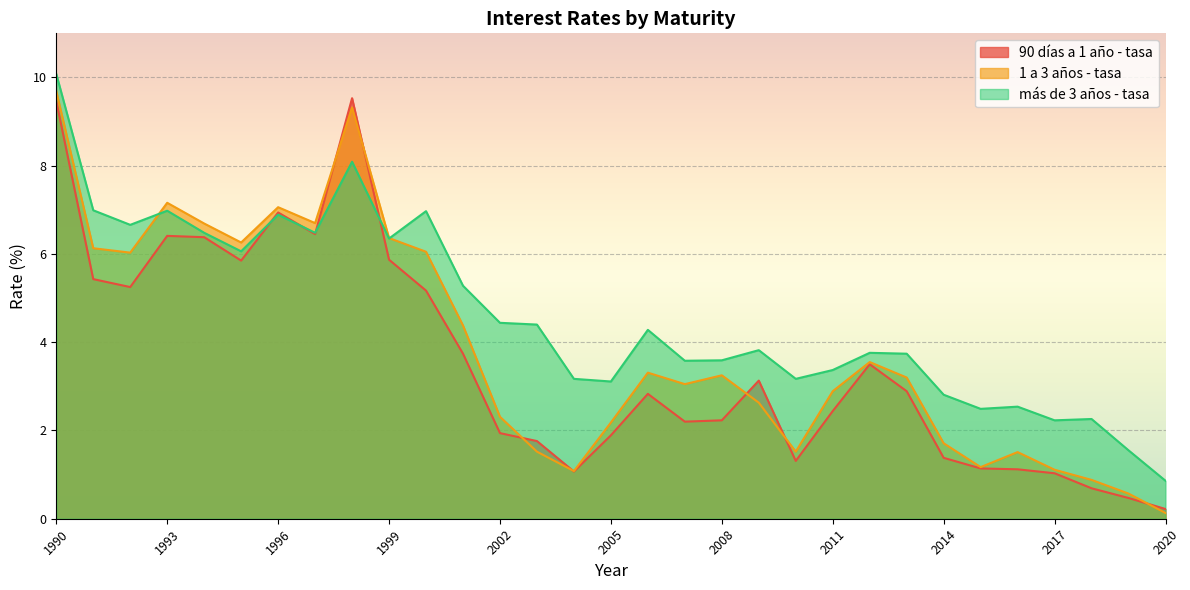

Does the chart display data point markers on the line(s)?

No